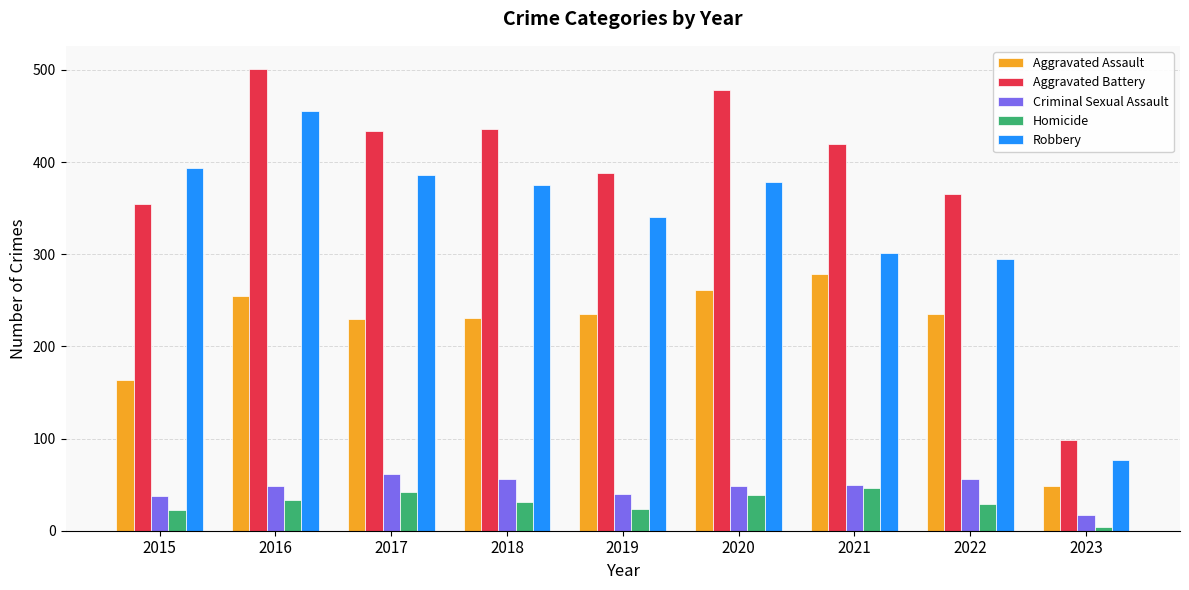

What is the maximum value for Criminal Sexual Assault?

62